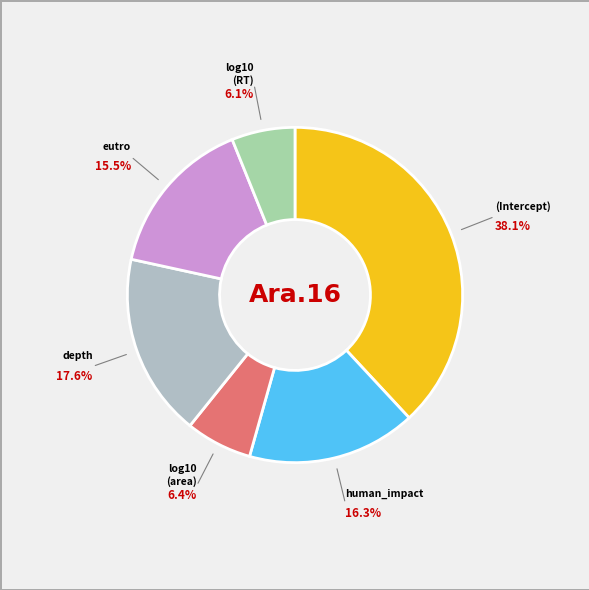

Count the number of slices in the pie.

6